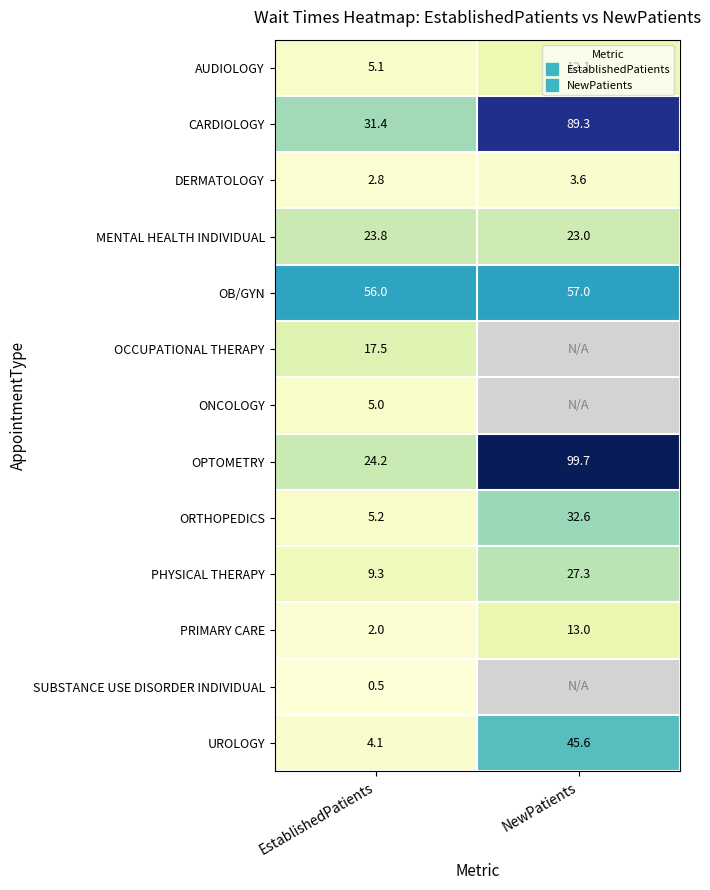

Which series has the widest spread of values?

OPTOMETRY